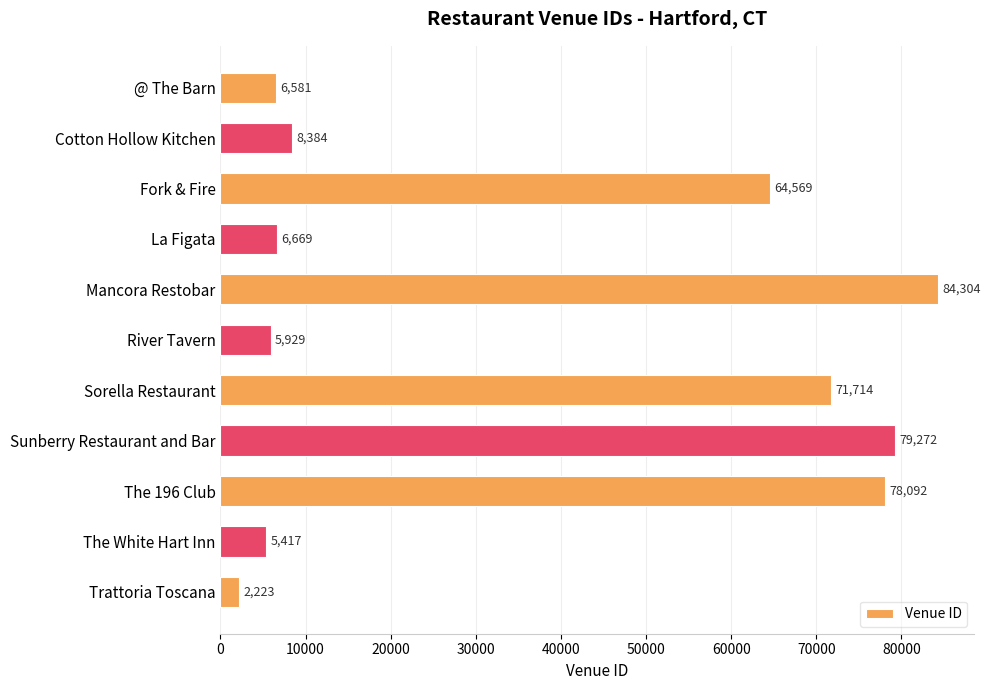

Where is the data nearest to the value 43263?

Fork & Fire